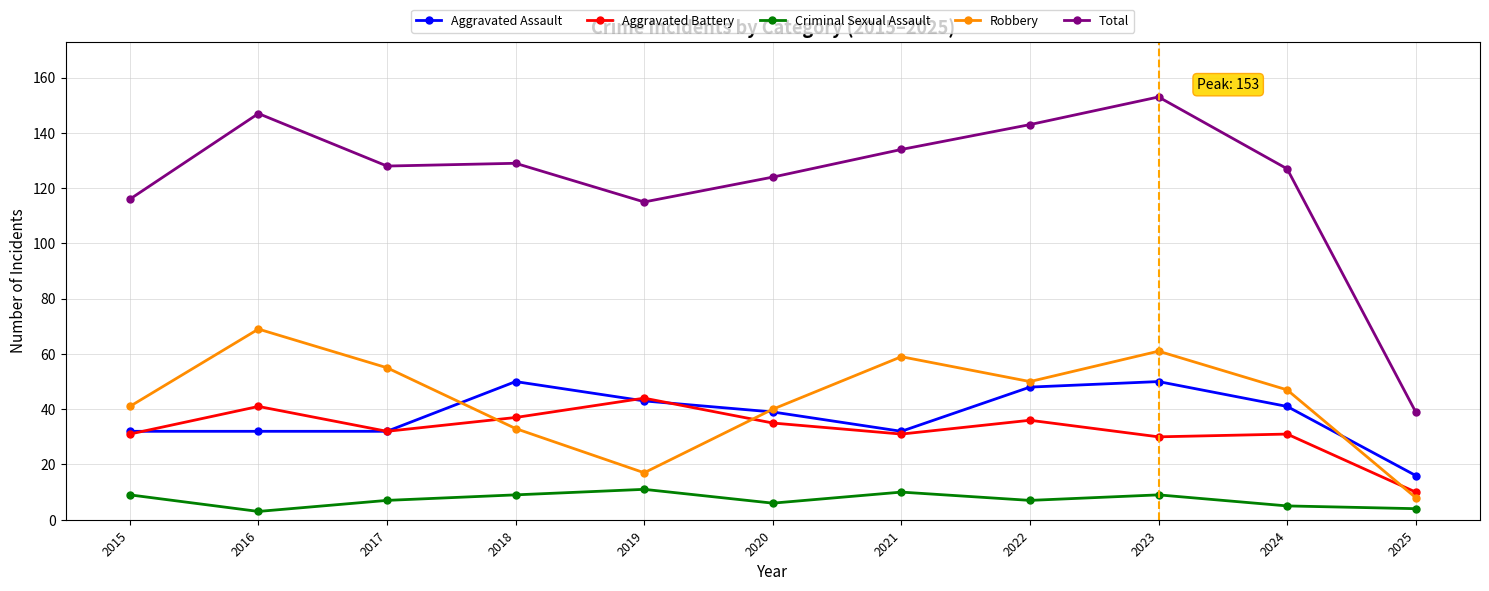

Is the value of Aggravated Assault at 2024 greater than the value of Total at 2022?

No